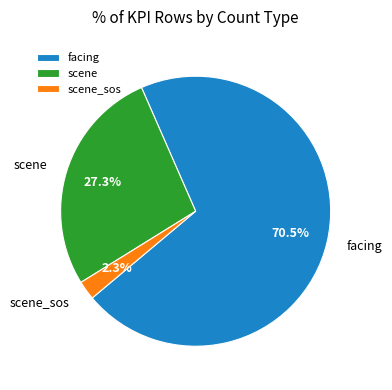

Combined, do scene and scene_sos account for over 50%?

No